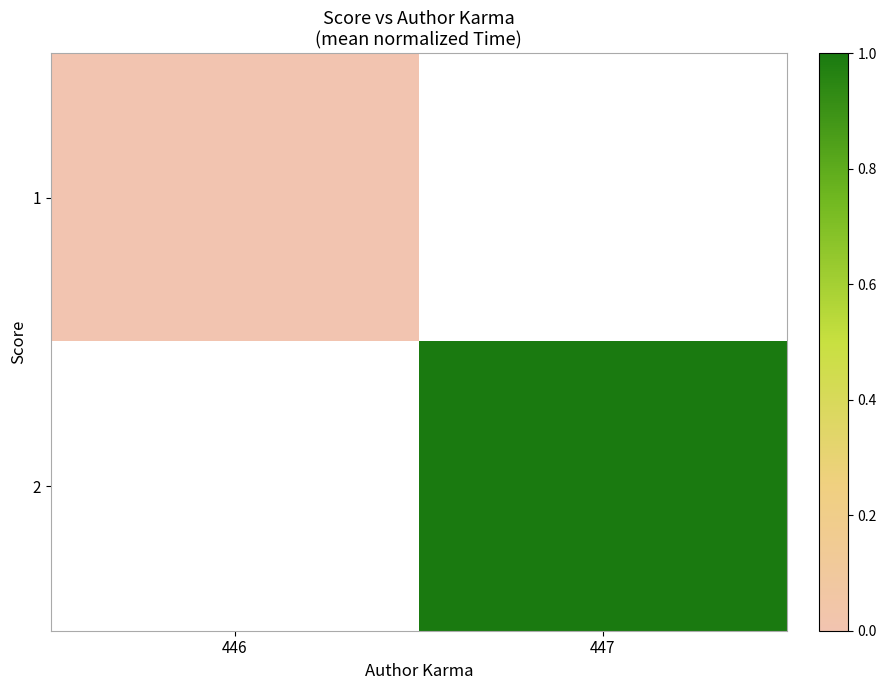

Which category has the lowest value across all series?

446